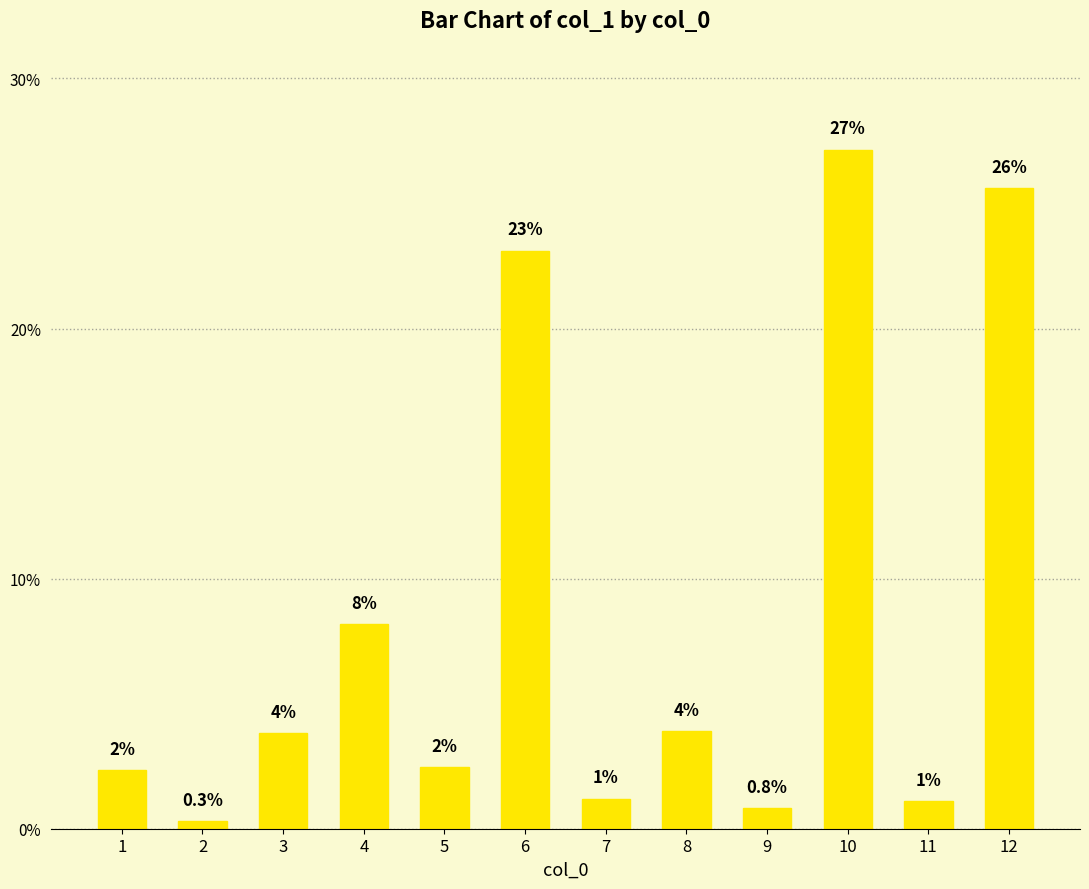

Which has a higher value, 11 or 2?

11